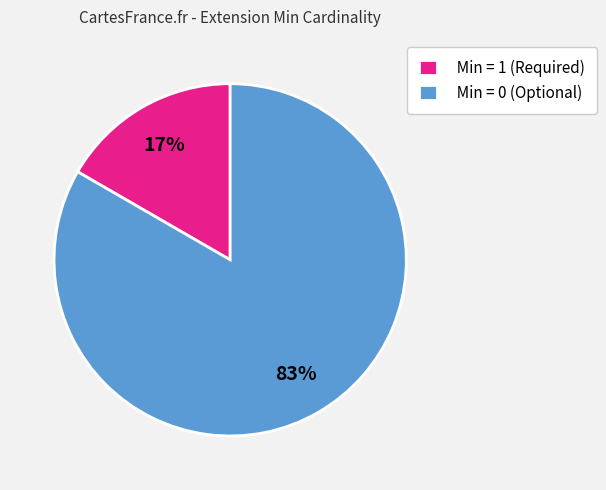

To the nearest percent, what is the average slice percentage?

50%